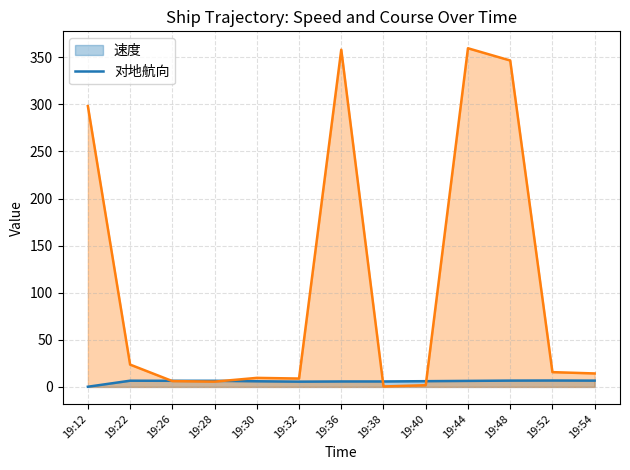

How many data points in 对地航向 (line) are less than 14?

6